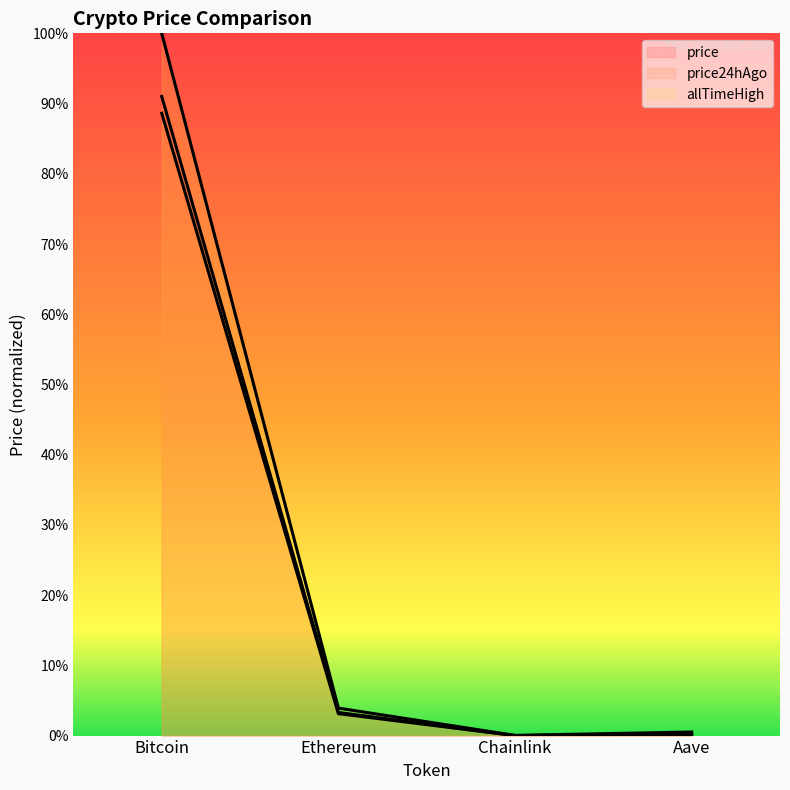

Where is the first local minimum for price24hAgo?

Chainlink